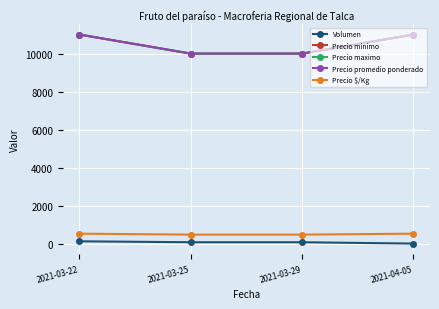

Is this an area chart (filled region under the line)?

No